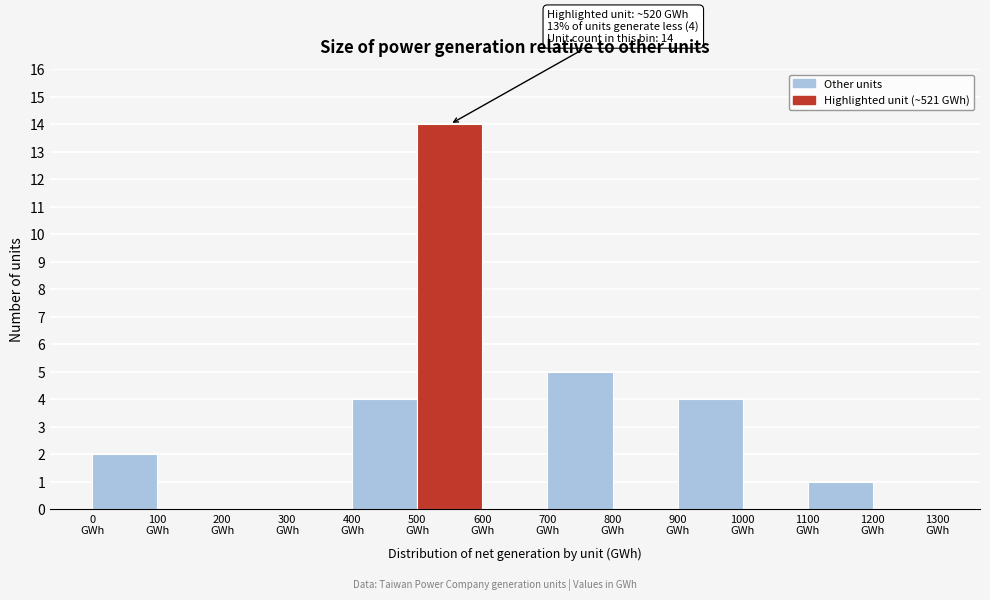

Over which range of the x-axis is the bar tallest?

500 to 600